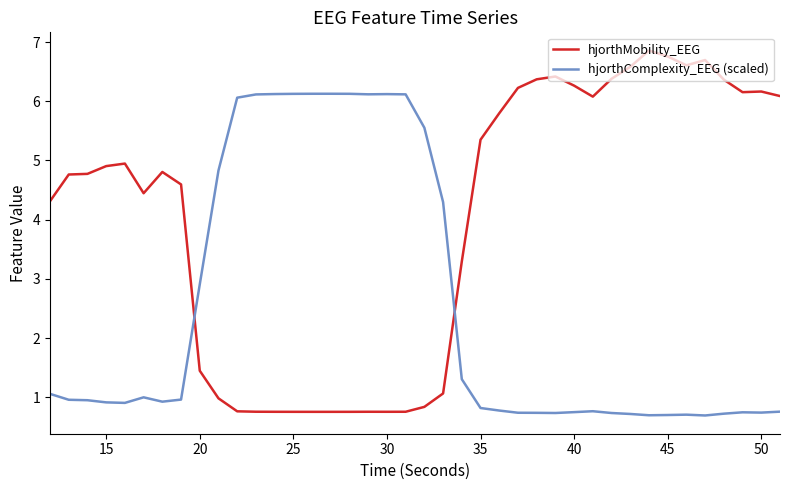

What are all the series names shown in the legend?

hjorthMobility_EEG, hjorthComplexity_EEG (scaled)